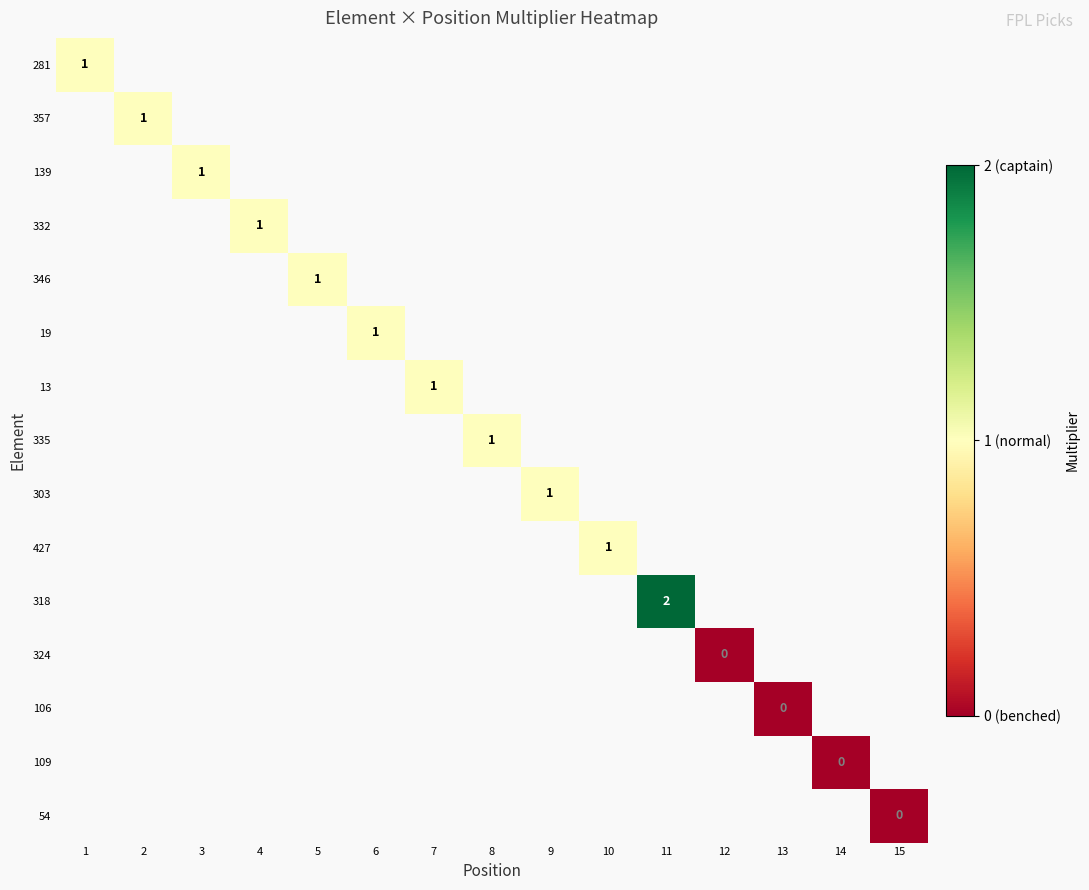

How many series are shown in this chart?

15